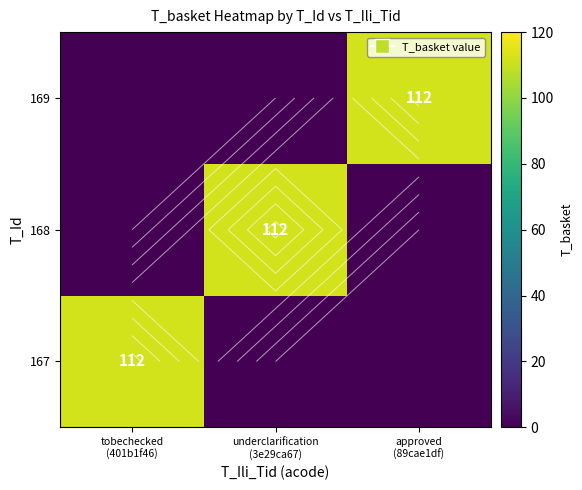

What is the average value of the 168 series?

37